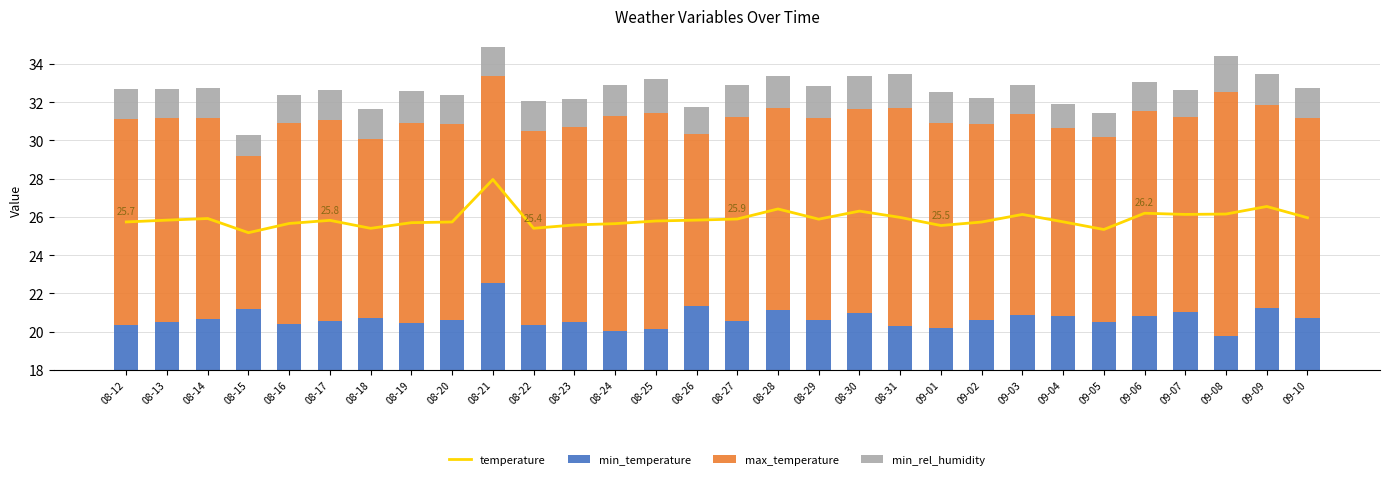

Which series has the widest spread of values?

max_temperature